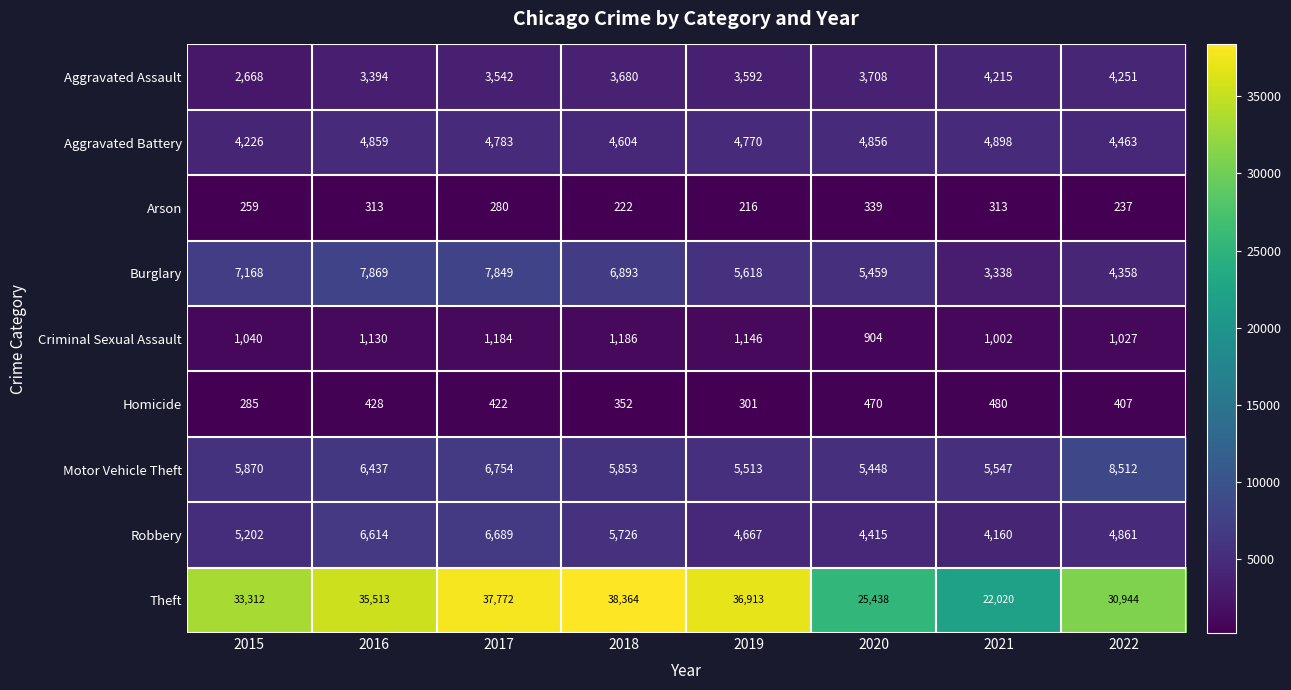

How many data points does each series have?

8